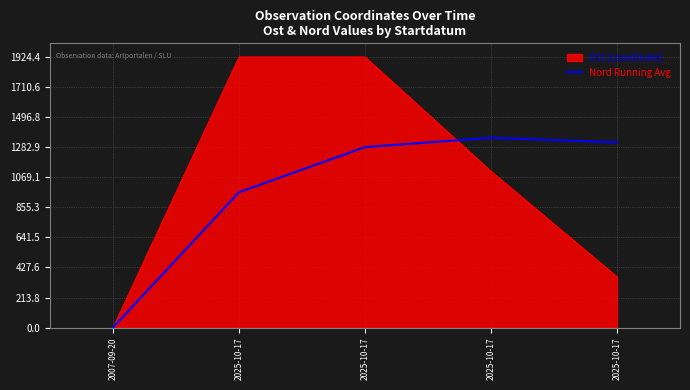

How many lines are shown in the chart?

2